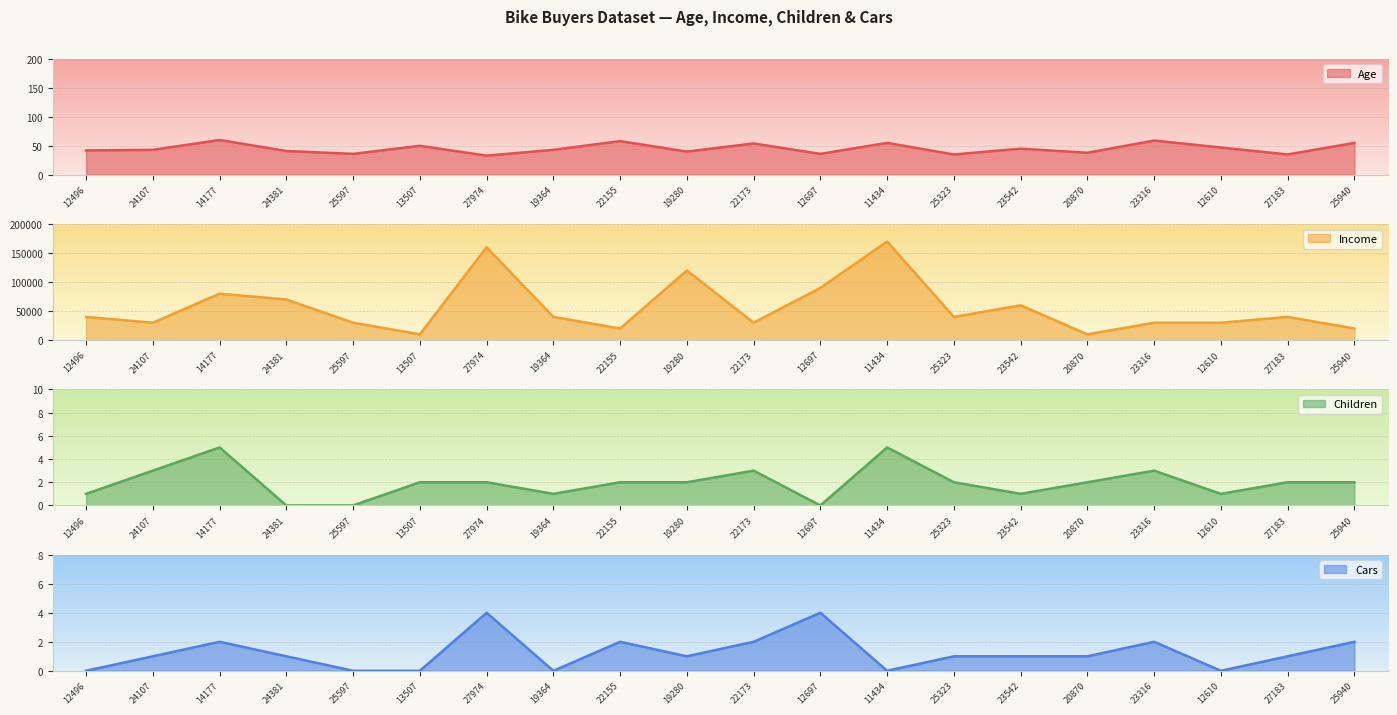

Is the value of Income at 22155 greater than the value of Cars at 19364?

Yes